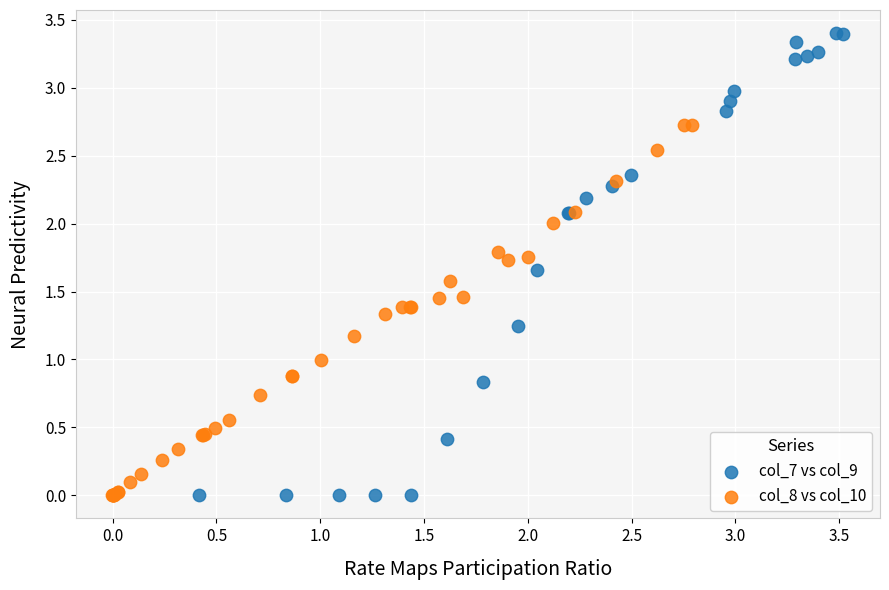

What are all the series names shown in the legend?

col_7 vs col_9, col_8 vs col_10